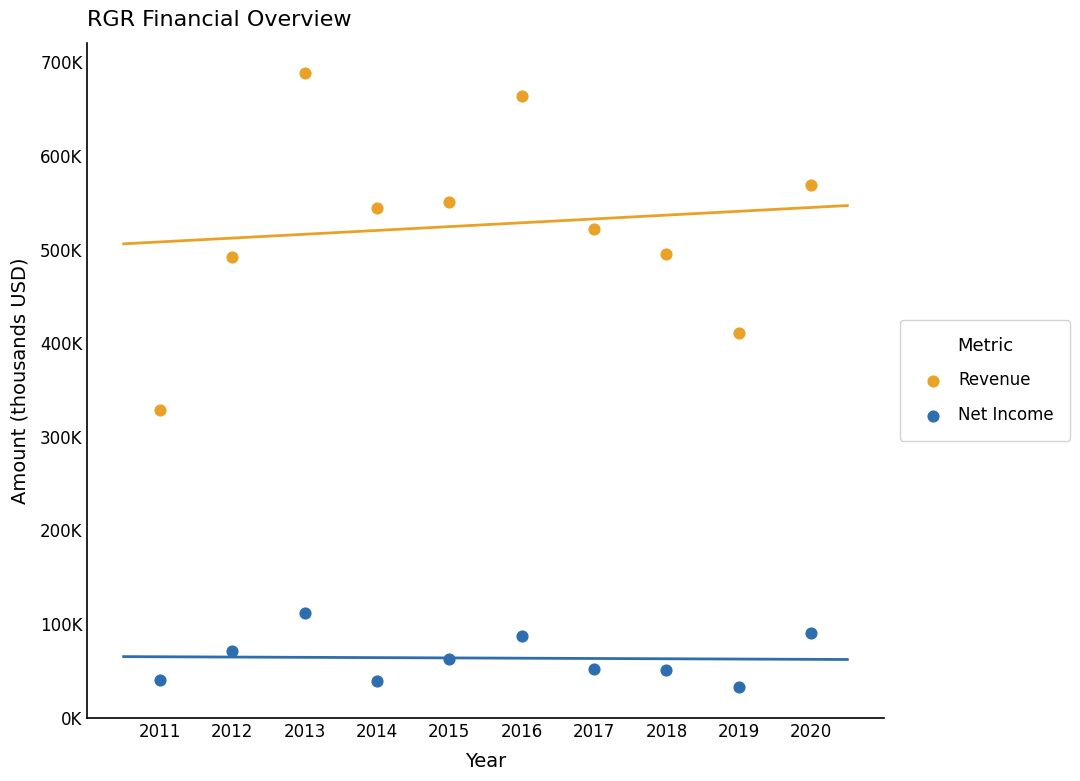

Which series reaches the minimum Y coordinate?

Net Income